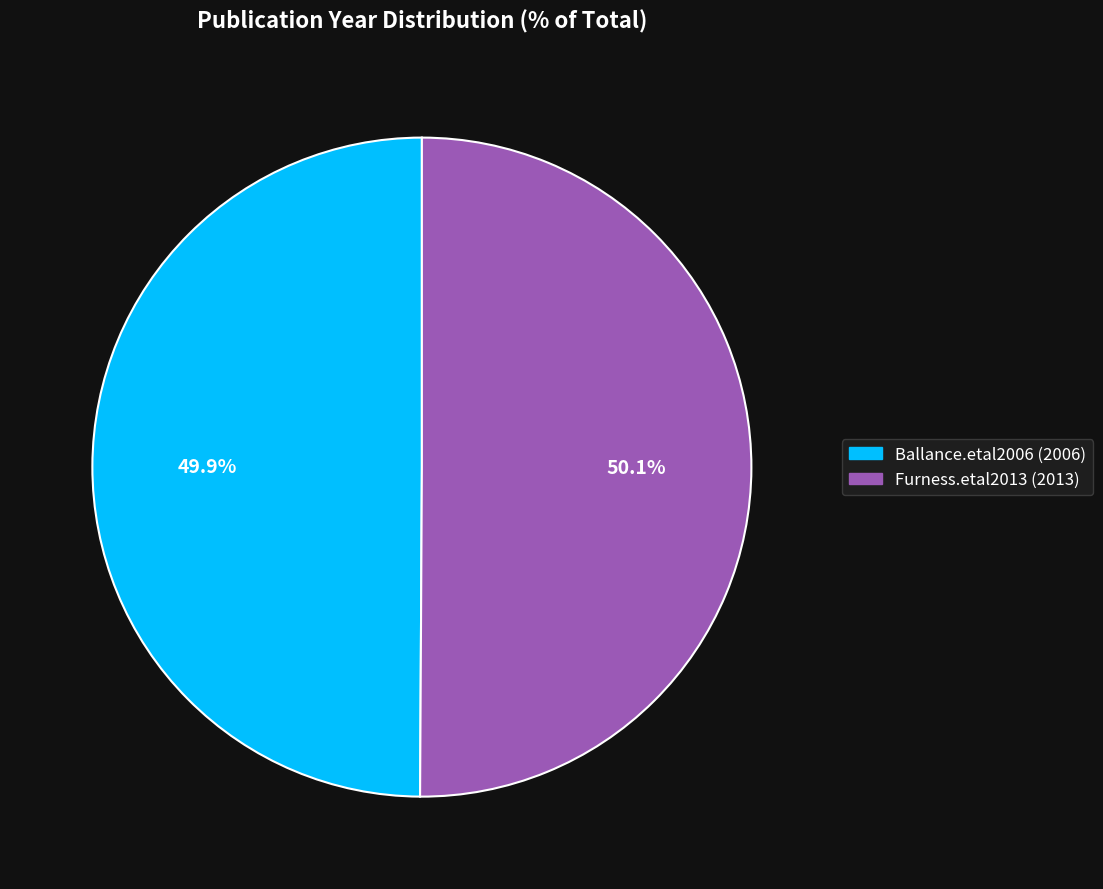

How much of the chart is everything except Furness.etal2013 (2013)?

49.9%